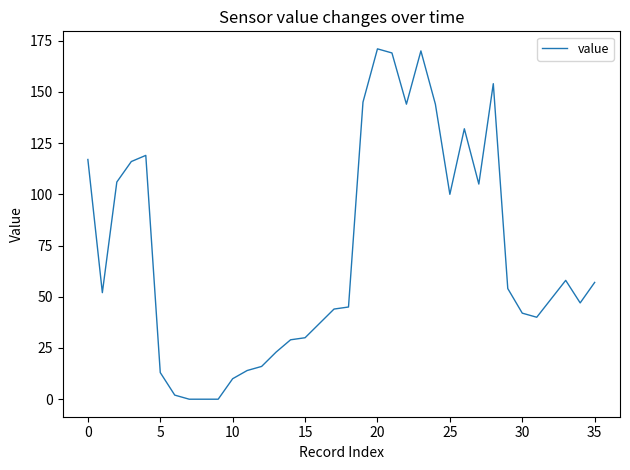

What is the greatest value displayed?

171